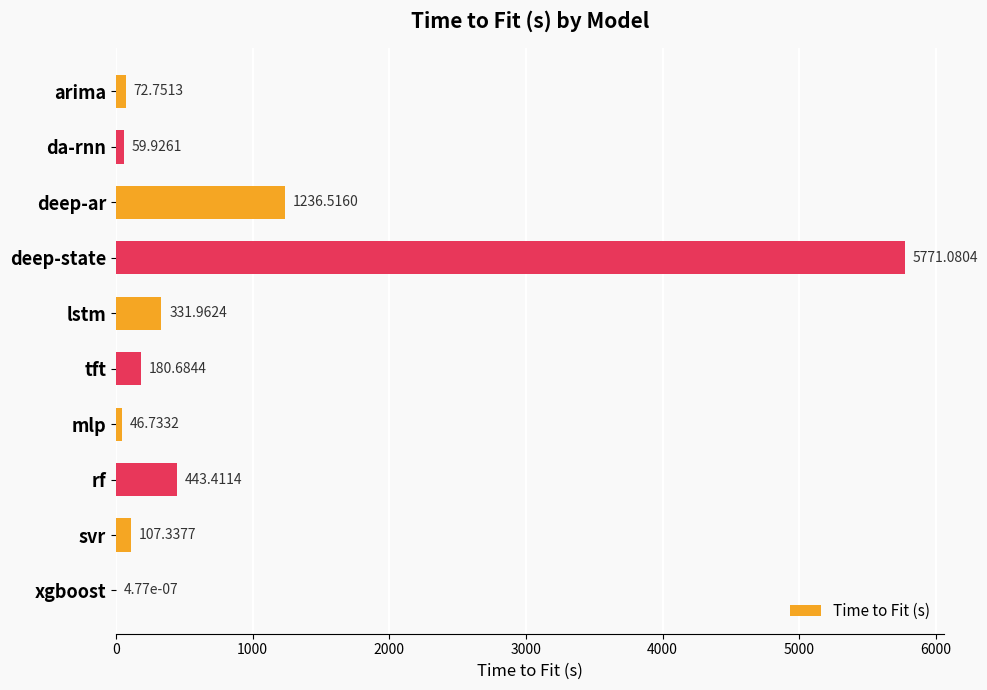

What is the change in value from deep-state to lstm?

-5439.1